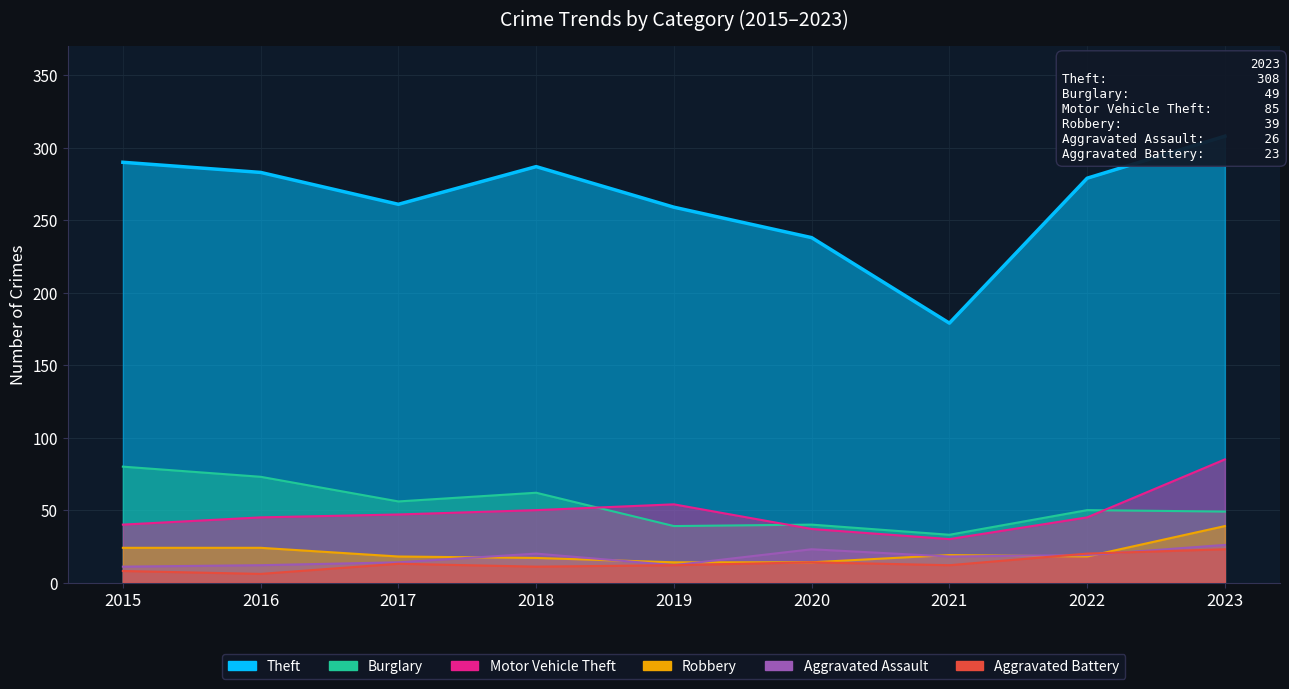

What is the greatest value displayed?

308